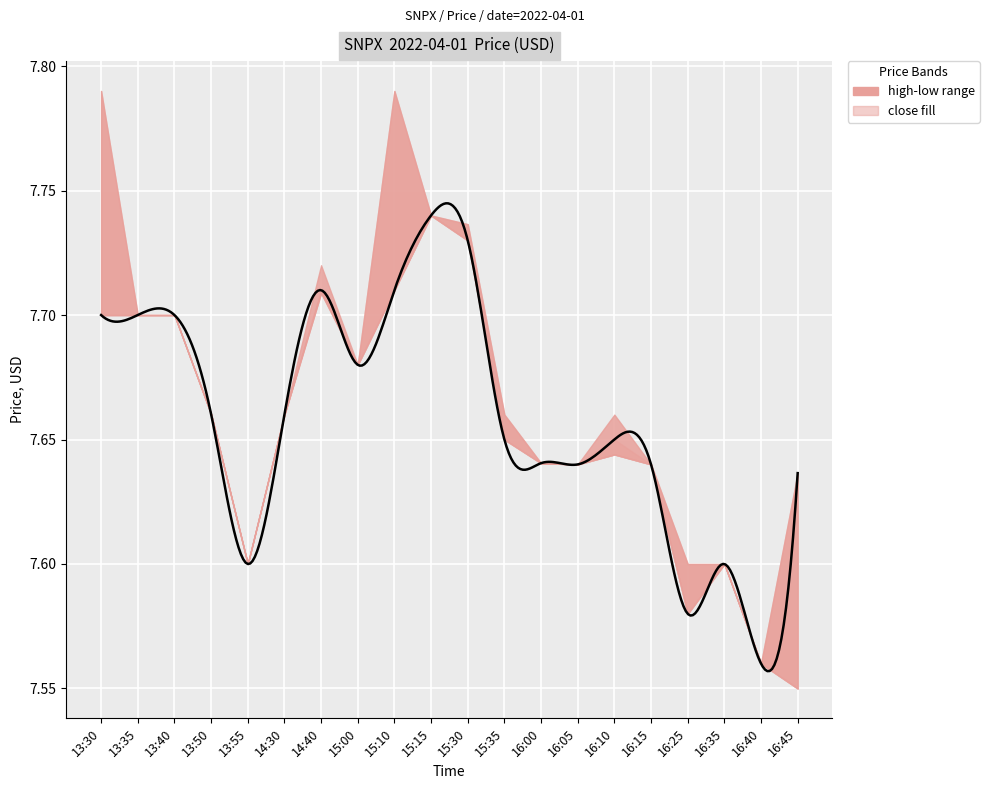

True or false: high and low intersect in this chart.

False